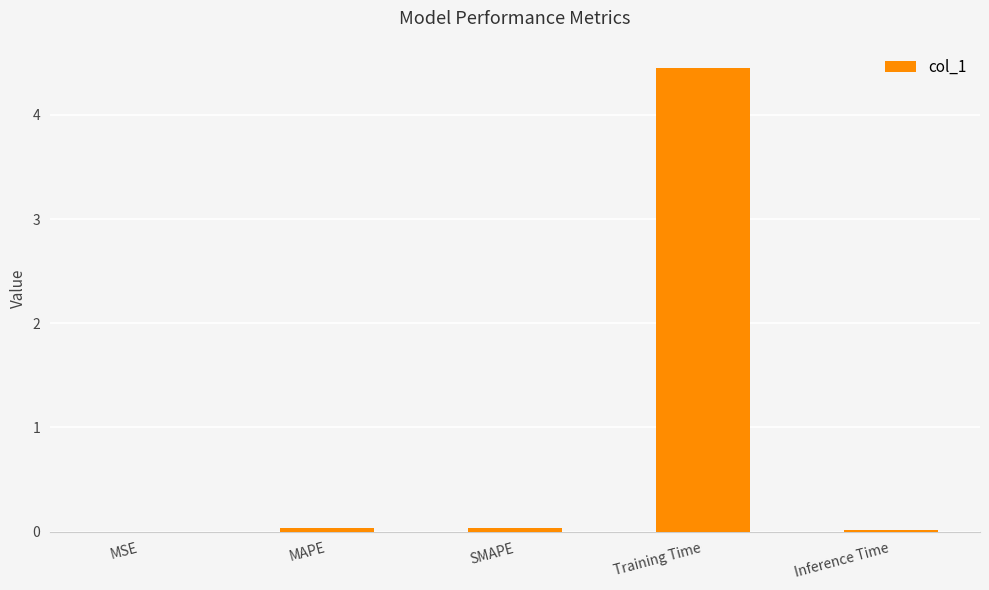

Which category has the highest value across all series?

Training Time